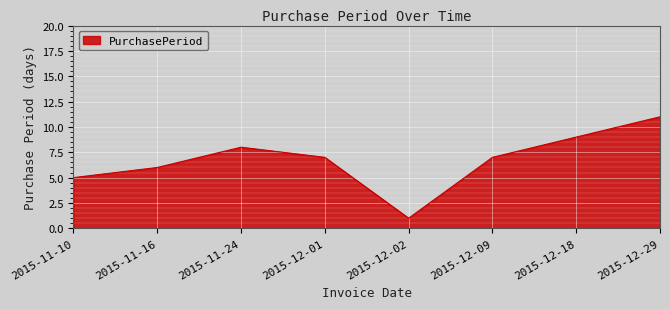

Between 2015-11-10 and 2015-12-02, which is larger?

2015-11-10